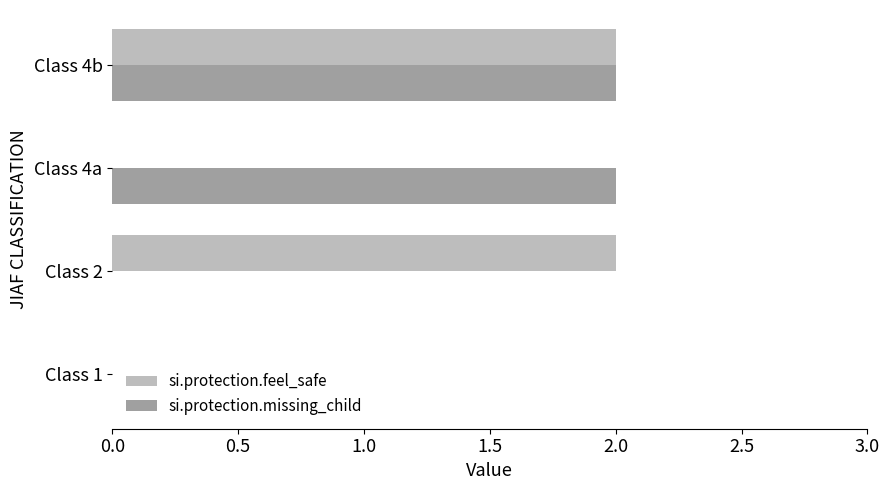

What is the total value across all series at Class 4b?

4